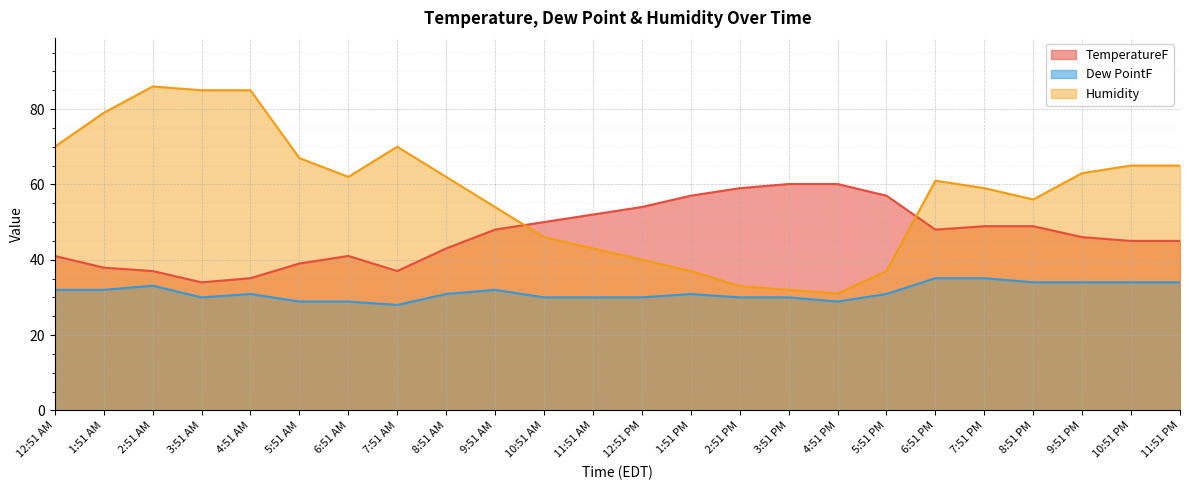

What is the lowest value of the TemperatureF series?

34.0